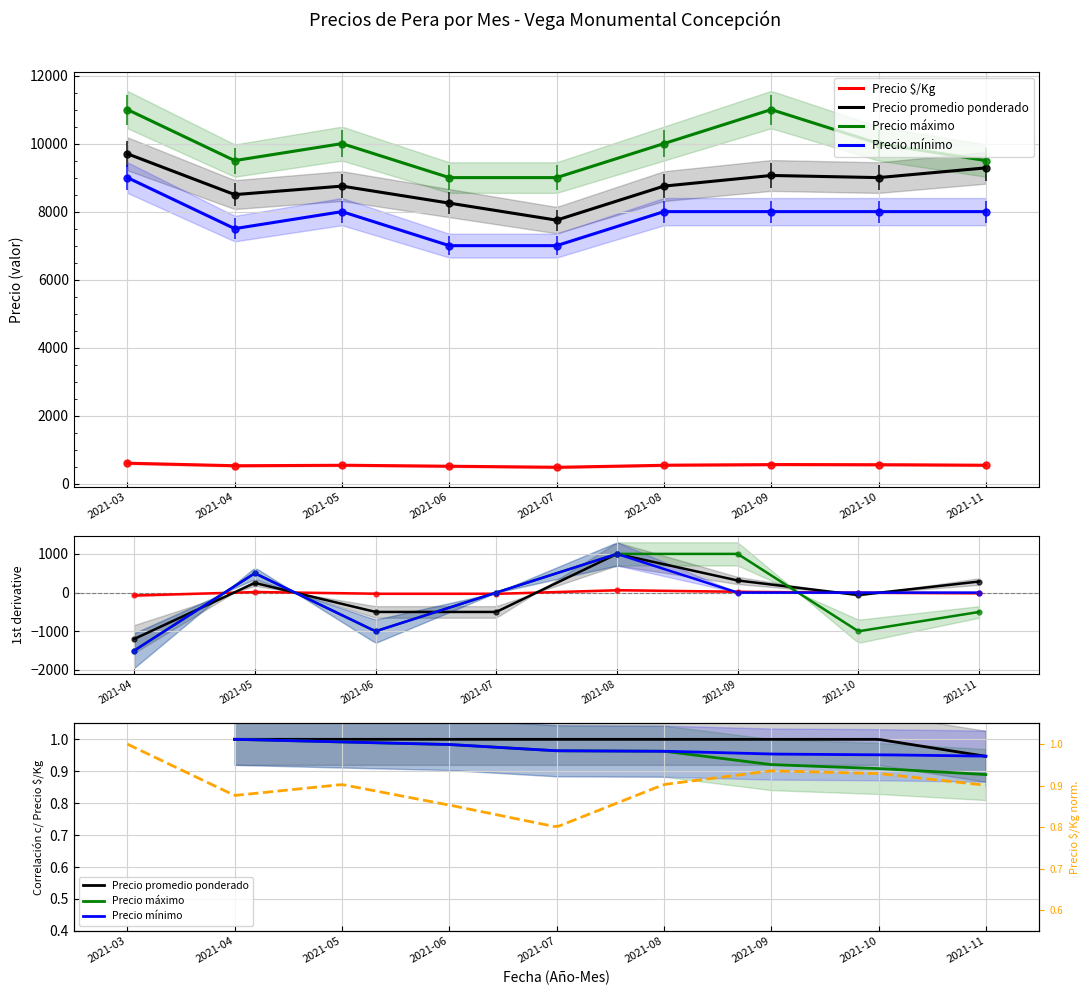

Is this an area chart (filled region under the line)?

No